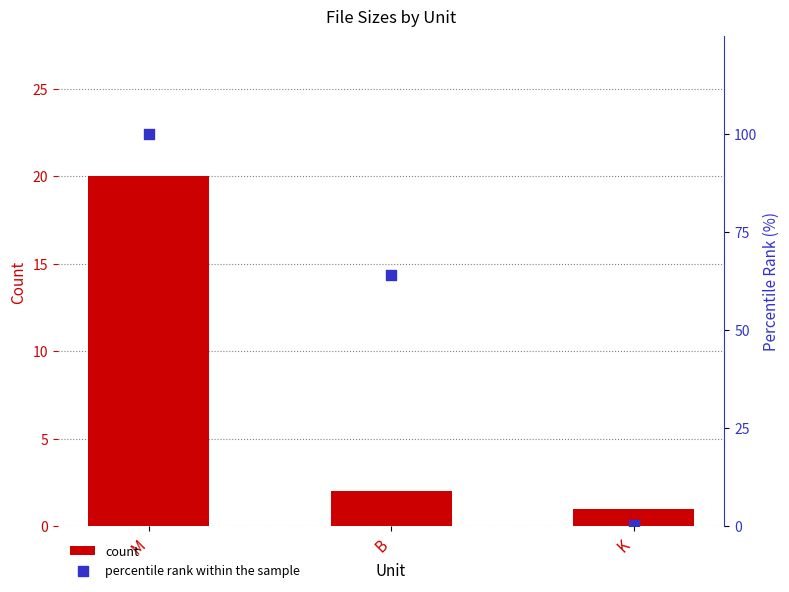

What is the total value across all series at K?

1.4